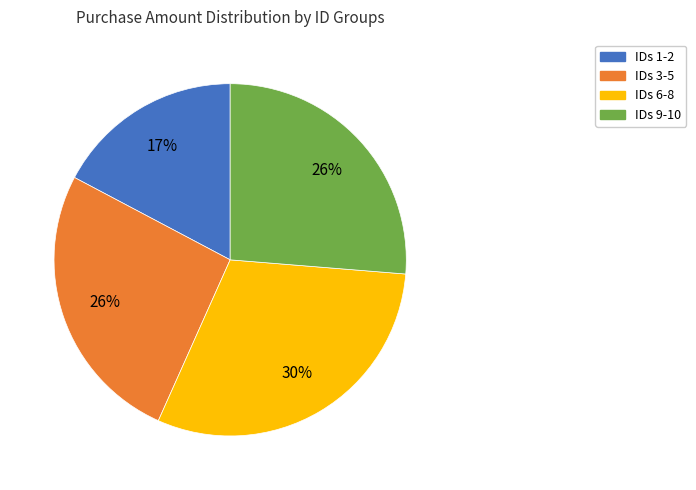

Which category has the smallest portion of the pie?

IDs 1-2